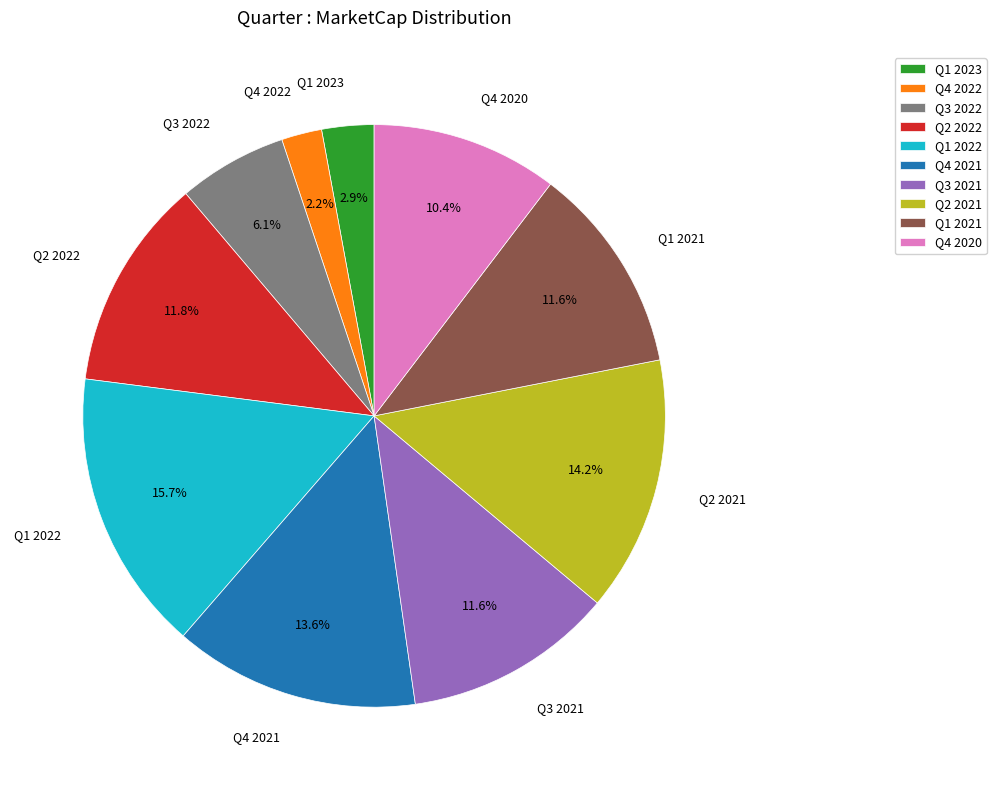

To the nearest percent, what is the combined percentage of Q3 2021 and Q1 2021?

23%